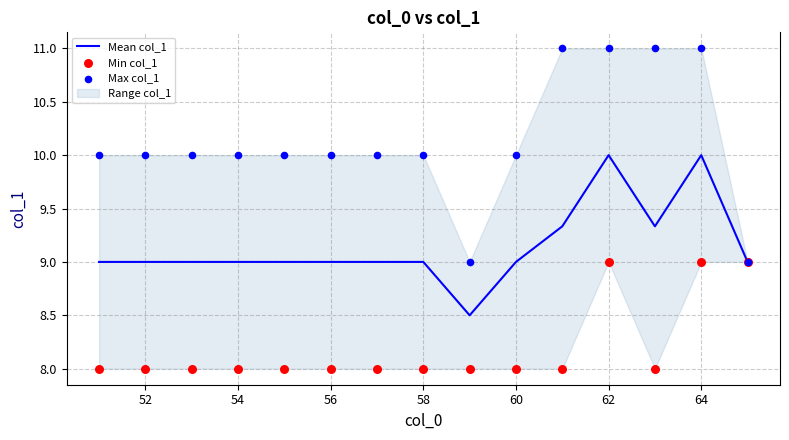

Is the value of Mean col_1 at 50 greater than the value of Min col_1 at 58?

Yes